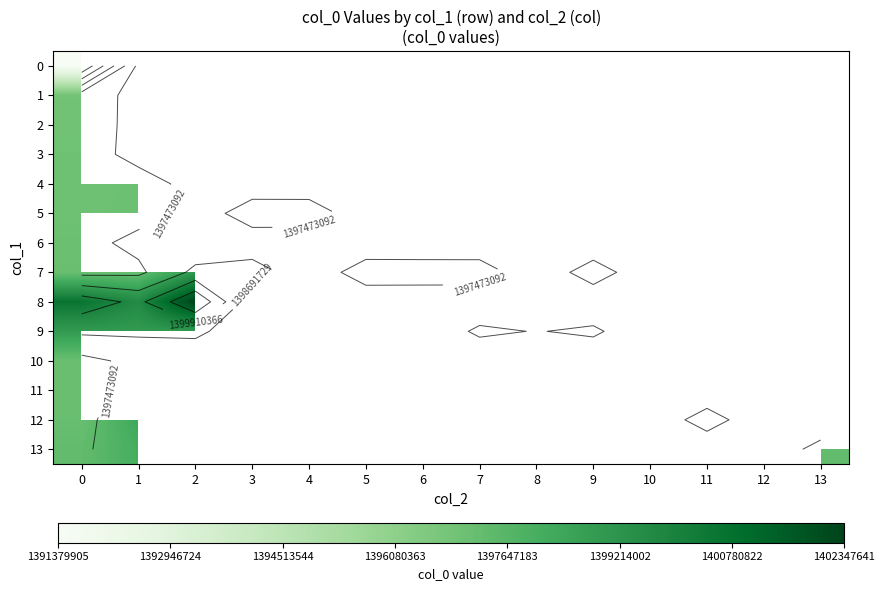

At which label is 7 closest to 1398259517?

2